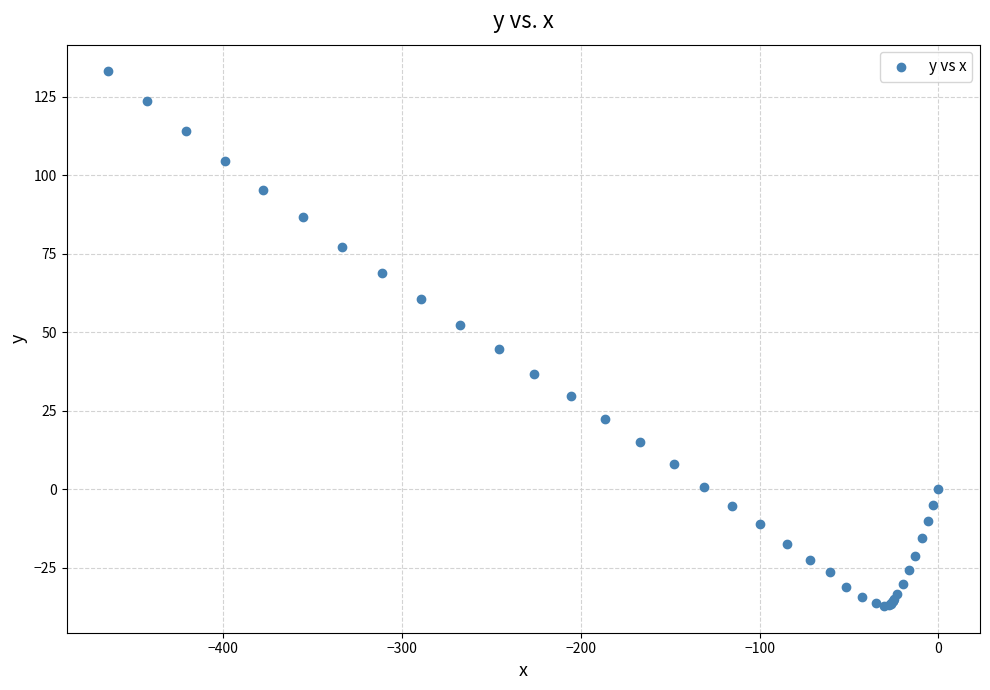

What Y value in the scatter plot is closest to 47?

44.7